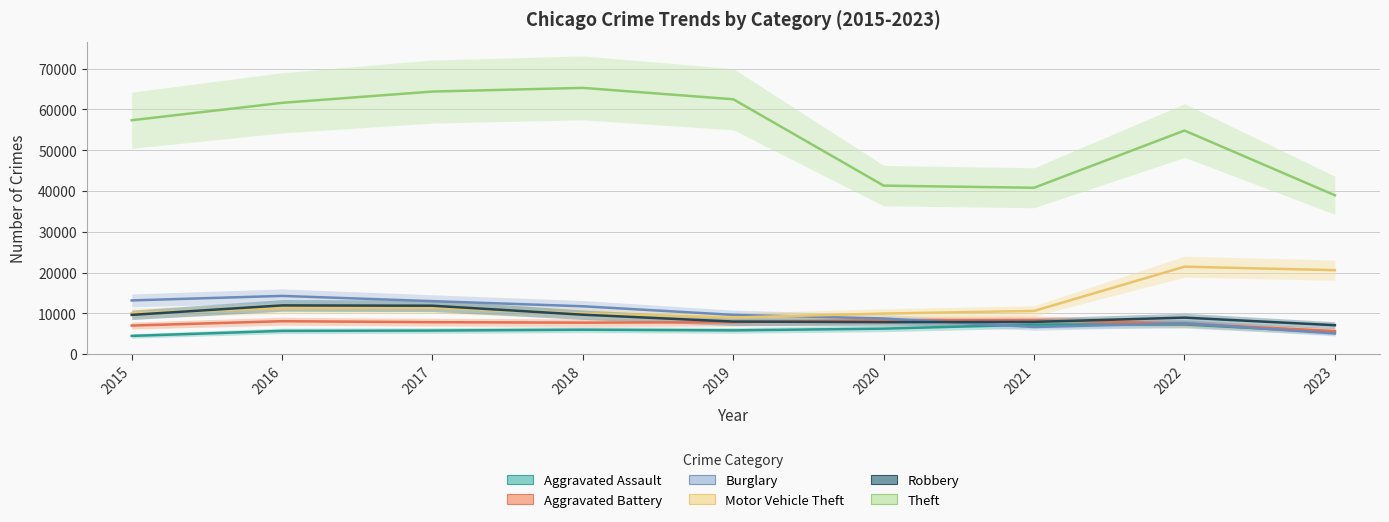

At which category is the sum across all series the highest?

2017